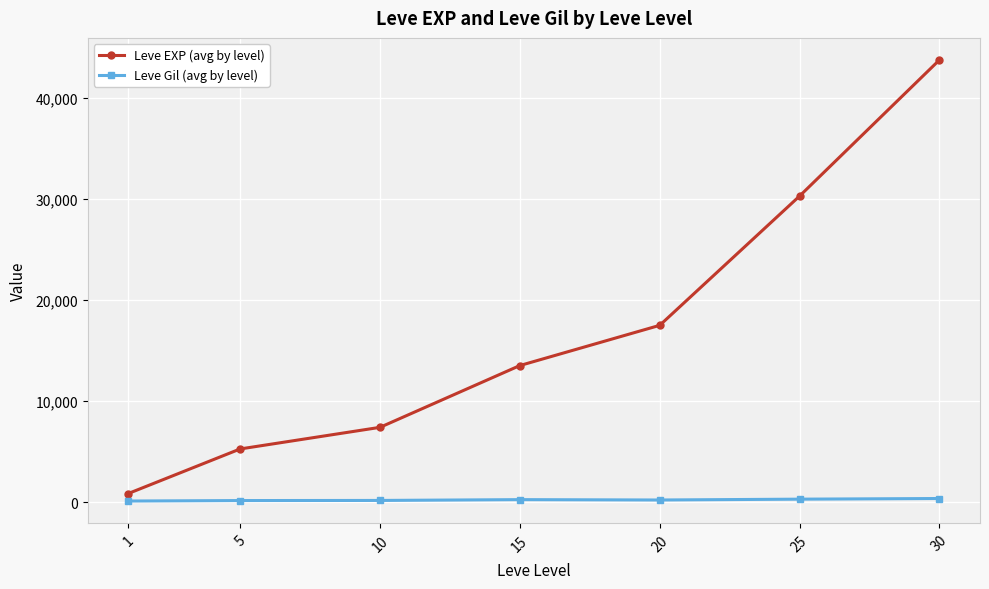

List the series in order of their peak value, highest first.

Leve EXP (avg by level), Leve Gil (avg by level)